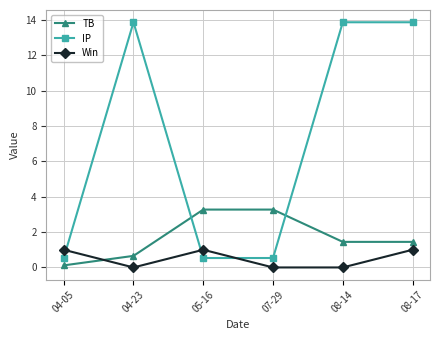

Where do IP and TB first cross each other?

04-23 and 05-16